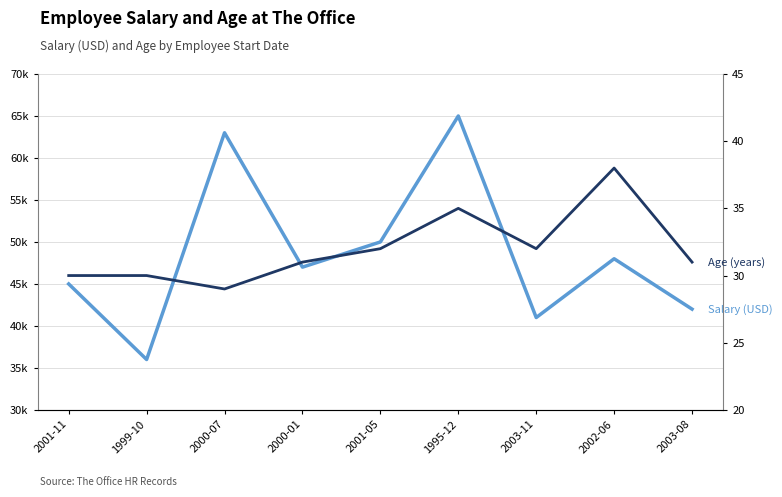

How many data points in Salary (USD) are less than 47000?

4